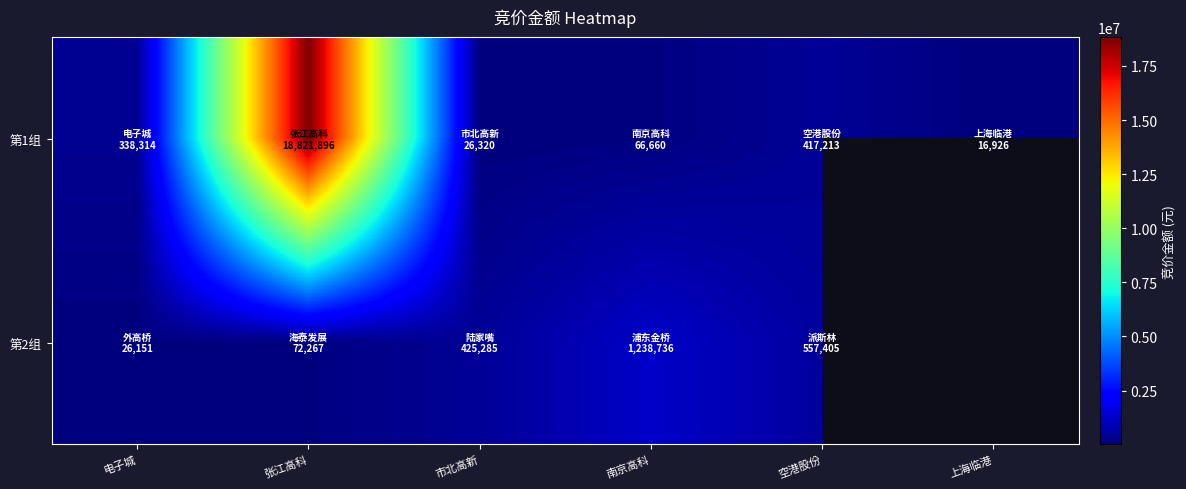

Is it true that 第1组 equals 42948.0 at 市北高新?

False